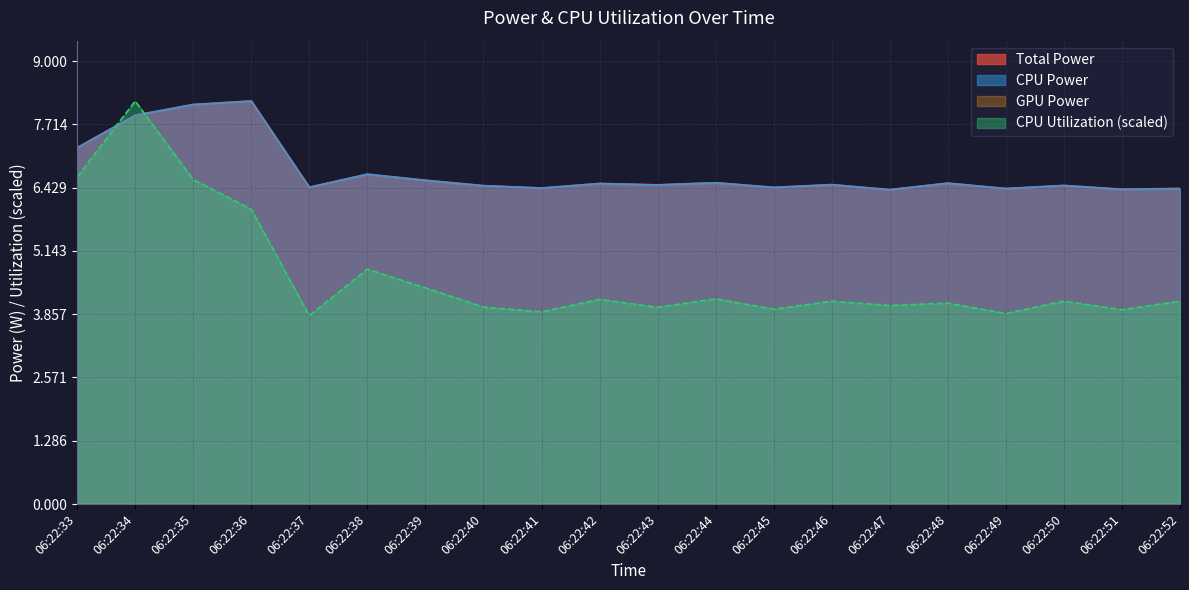

Which category has the highest value in the CPU Power series?

06:22:36